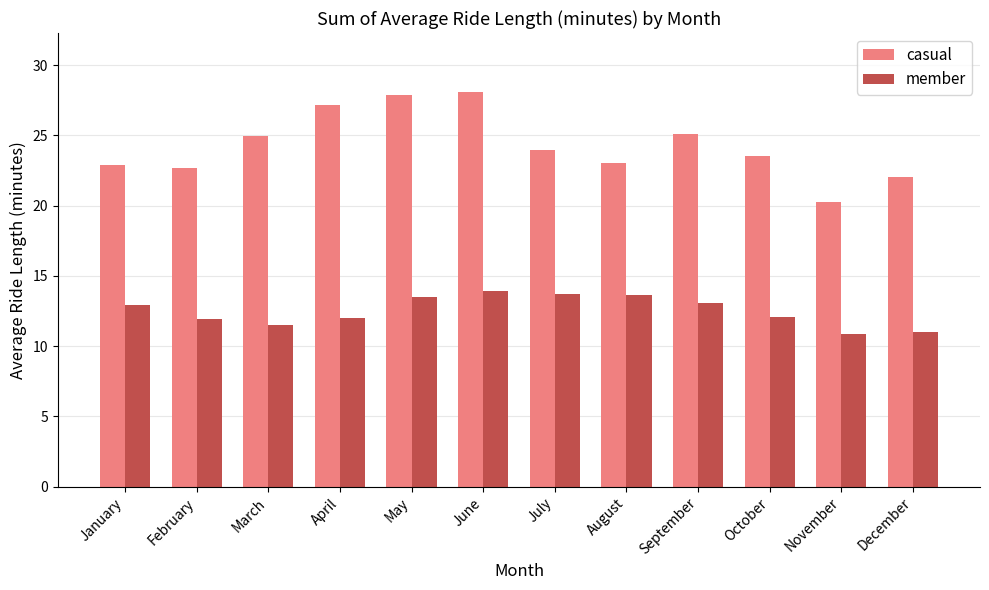

Are the bars horizontal?

No